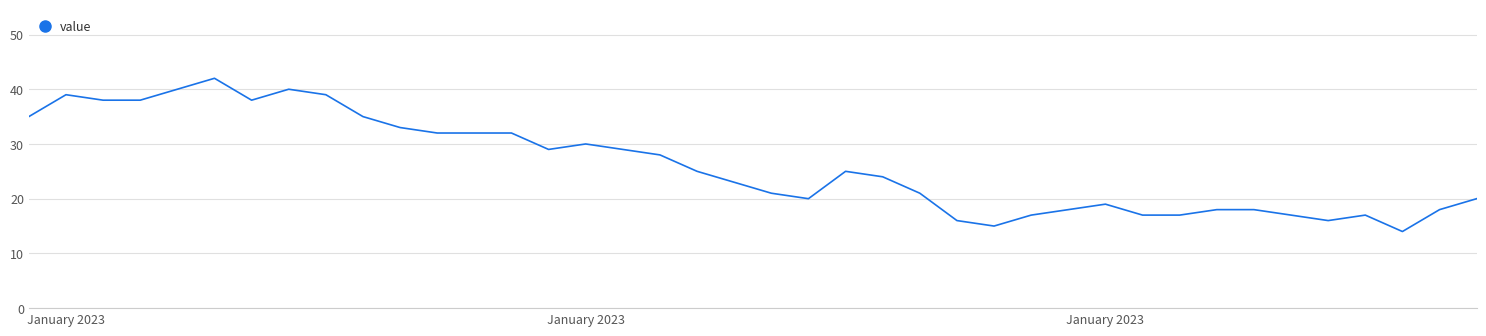

What is the minimum value shown in the chart?

14